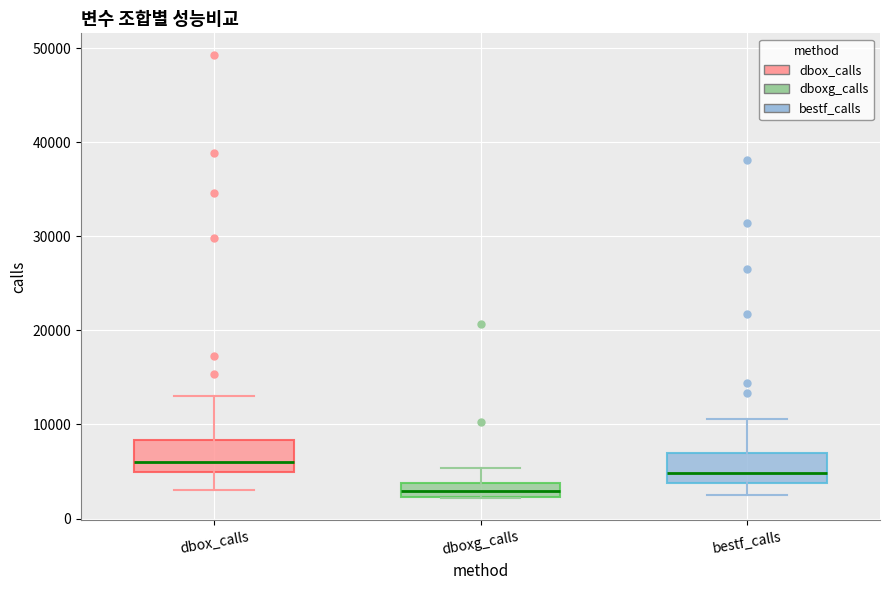

Which box has the lowest median line?

dboxg_calls